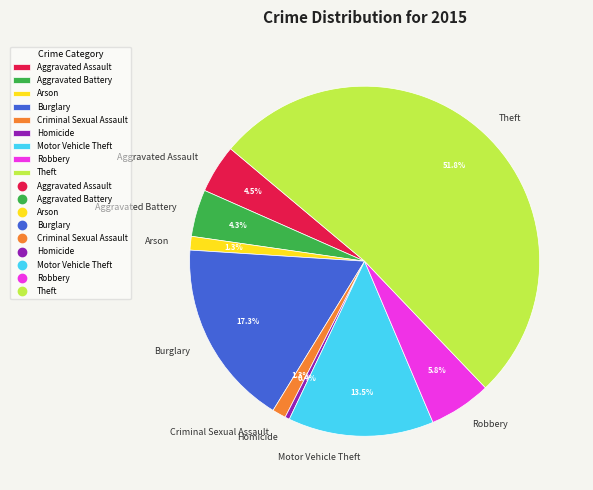

What percentage do Aggravated Assault and Arson together represent?

5.8%